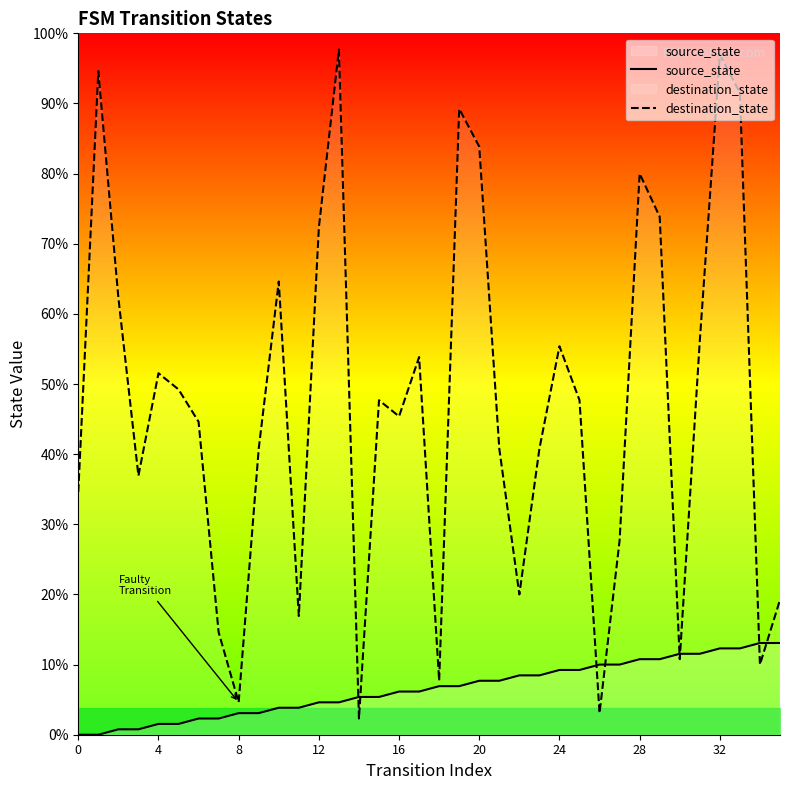

What are all the series names shown in the legend?

source_state, destination_state